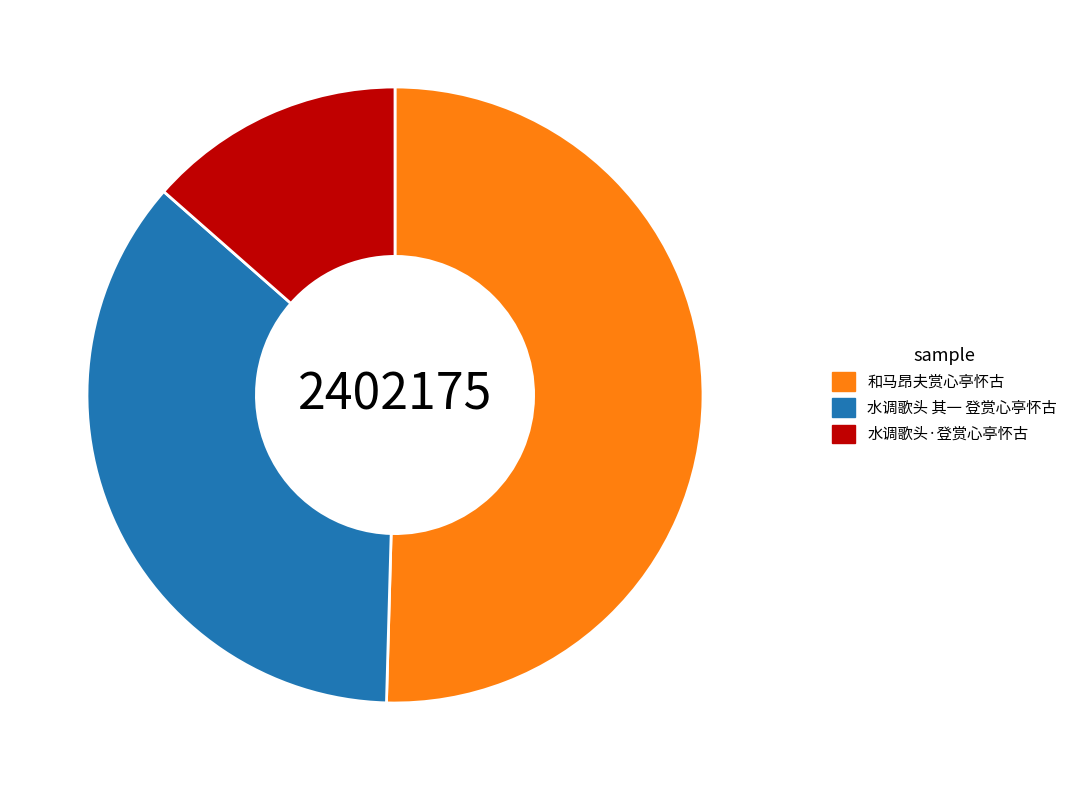

Rank the categories by value from lowest to highest.

水调歌头·登赏心亭怀古, 水调歌头 其一 登赏心亭怀古, 和马昂夫赏心亭怀古